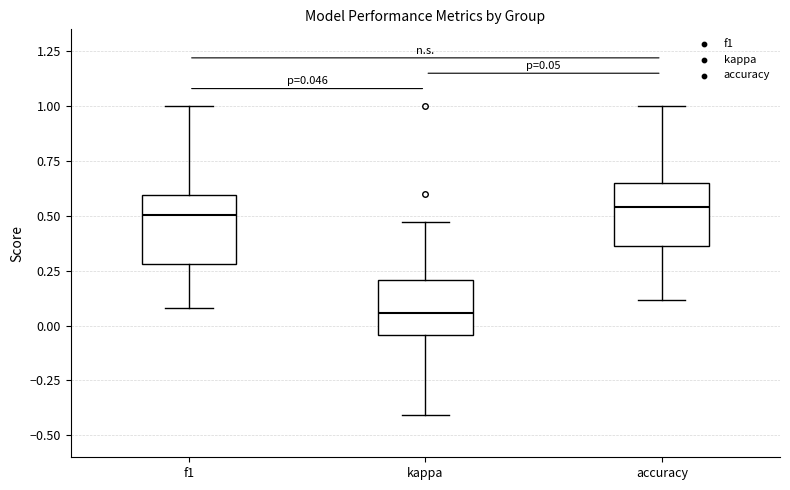

Which box has the lowest median line?

kappa